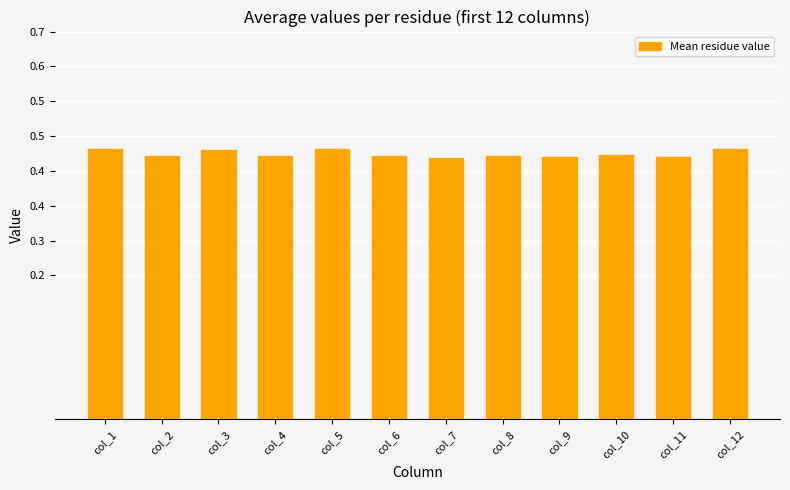

What is the sum of all values?

5.4